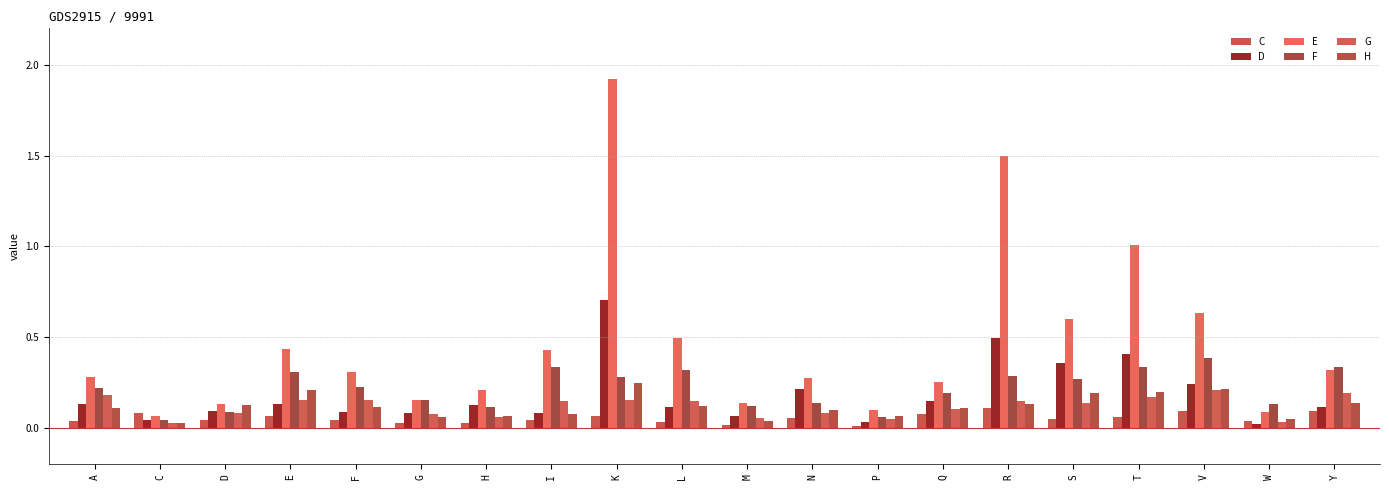

Rank the categories by D value from lowest to highest.

W, P, C, M, G, I, F, D, L, Y, H, E, A, Q, N, V, S, T, R, K